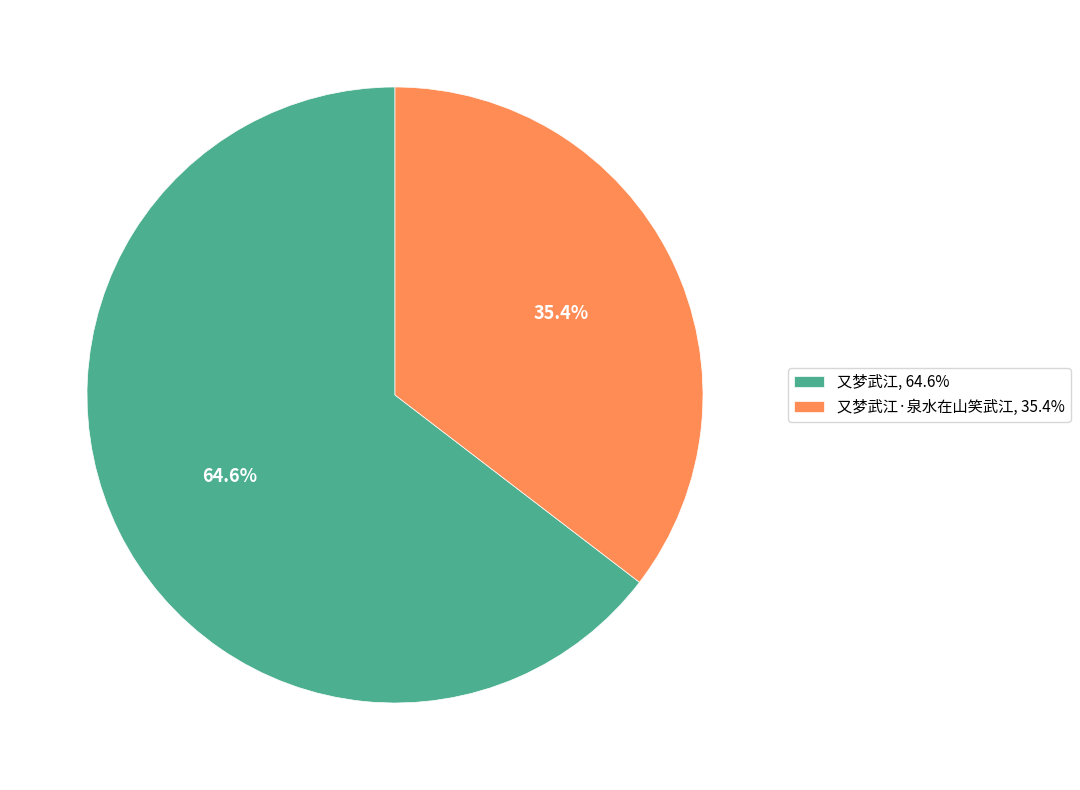

How much of the chart is everything except 又梦武江·泉水在山笑武江, 35.4%?

64.6%